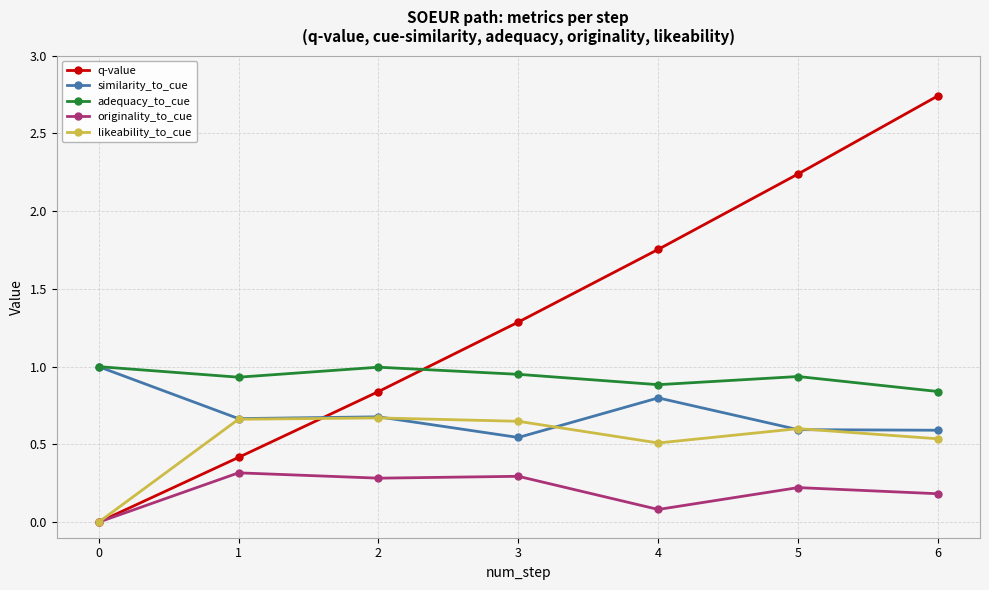

What is the total value across all series at 6?

4.9